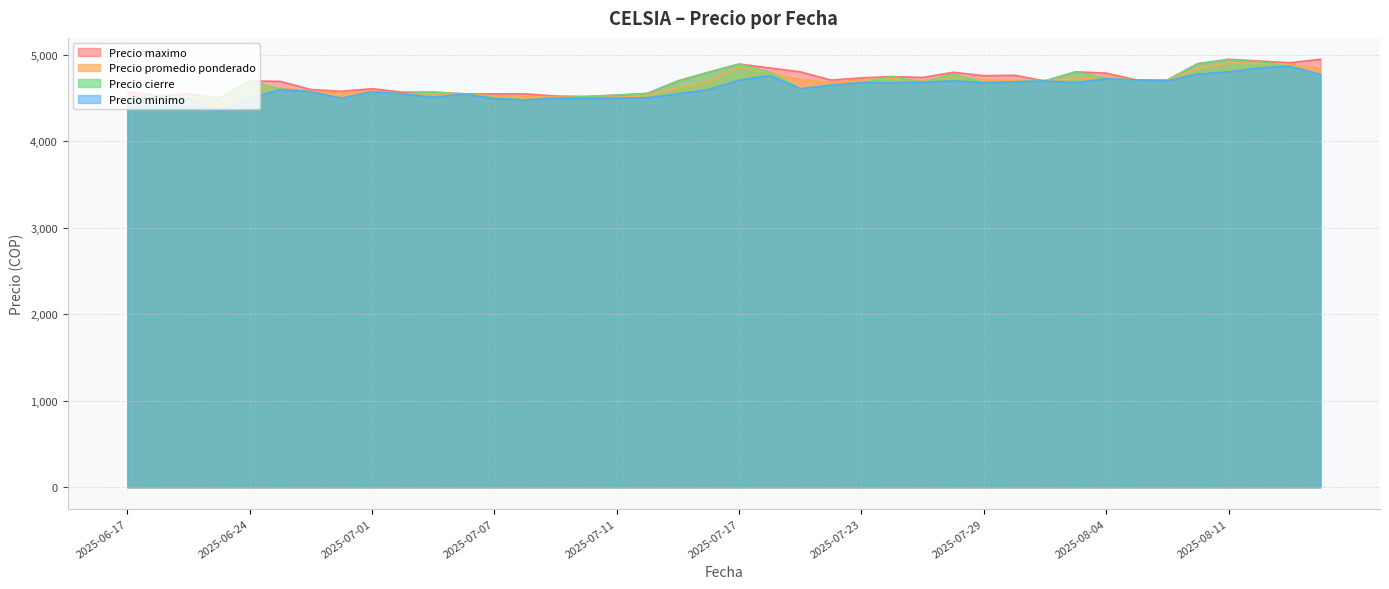

At how many categories does at least one series exceed 4537?

35